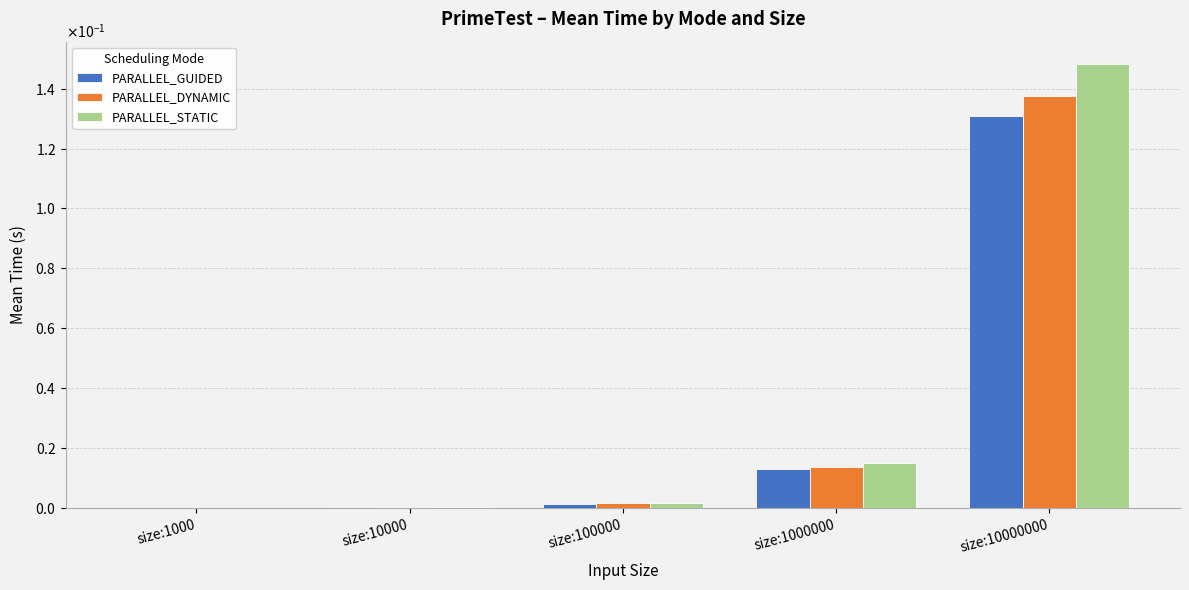

Which series changed the most between size:100000 and size:1000000?

PARALLEL_STATIC